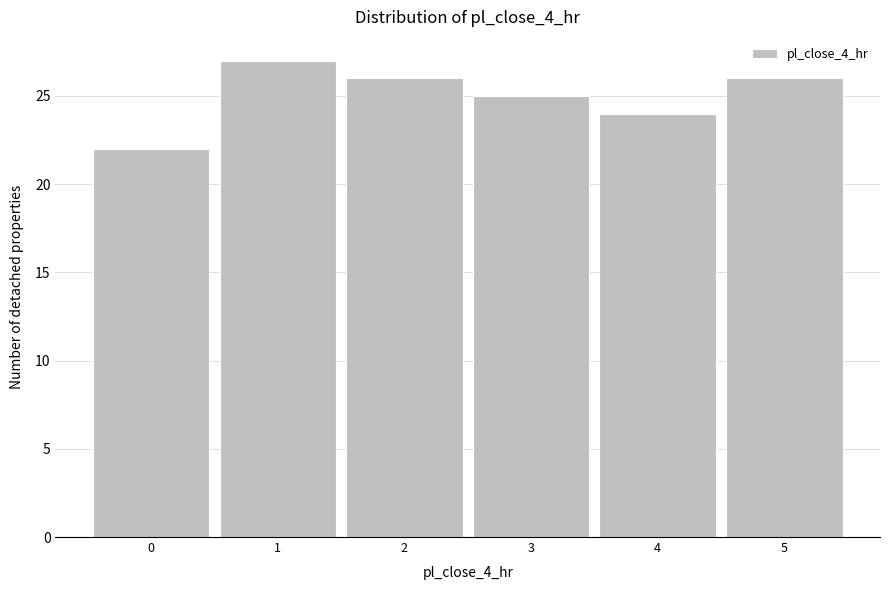

Reading left to right, transcribe this chart: for each bar, give the range it covers on the x-axis and its height. The values are not printed on the chart, so give them approximately, as read against the axis.

-0.5 to 0.5: 22
0.5 to 1.5: 27
1.5 to 2.5: 26
2.5 to 3.5: 25
3.5 to 4.5: 24
4.5 to 5.5: 26